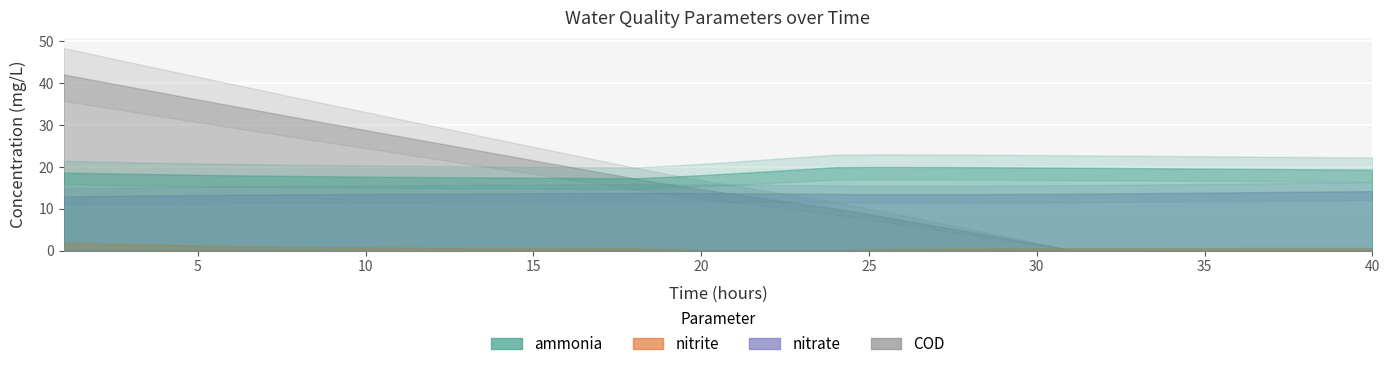

Reading left to right, transcribe all the data shown in this chart.

ammonia: 1=18.7	2=18.5	3=18.4	4=18.2	5=18.1	6=18.0	7=17.9	8=17.8	9=17.8	10=17.7	11=17.6	12=17.6	13=17.5	14=17.5	15=17.4	16=17.4	17=17.3	18=17.3	19=17.6	20=18.0	21=18.5	22=19.0	23=19.5	24=19.9	25=20.0	26=20.0	27=20.0	28=20.0	29=19.9	30=19.9	31=19.8	32=19.8	33=19.7	34=19.7	35=19.6	36=19.6	37=19.5	38=19.5	39=19.4	40=19.3
nitrite: 1=1.9	2=1.7	3=1.5	4=1.3	5=1.2	6=1.1	7=0.9	8=0.9	9=0.8	10=0.7	11=0.7	12=0.7	13=0.7	14=0.6	15=0.6	16=0.6	17=0.6	18=0.6	19=0.3	20=0.1	21=0.1	22=0.0	23=0.0	24=0.0	25=0.3	26=0.4	27=0.5	28=0.5	29=0.6	30=0.6	31=0.6	32=0.6	33=0.6	34=0.6	35=0.6	36=0.6	37=0.6	38=0.6	39=0.6	40=0.6
nitrate: 1=13.0	2=13.0	3=13.1	4=13.2	5=13.3	6=13.3	7=13.4	8=13.5	9=13.5	10=13.5	11=13.6	12=13.6	13=13.7	14=13.7	15=13.7	16=13.8	17=13.8	18=13.8	19=13.8	20=13.8	21=13.7	22=13.7	23=13.6	24=13.6	25=13.5	26=13.5	27=13.5	28=13.5	29=13.5	30=13.6	31=13.6	32=13.7	33=13.7	34=13.8	35=13.9	36=13.9	37=14.0	38=14.1	39=14.1	40=14.2
COD: 1=42.1	2=40.6	3=39.1	4=37.6	5=36.1	6=34.6	7=33.2	8=31.7	9=30.3	10=28.8	11=27.4	12=25.9	13=24.5	14=23.0	15=21.6	16=20.1	17=18.7	18=17.3	19=15.9	20=14.7	21=13.5	22=12.4	23=11.2	24=10.1	25=8.7	26=7.3	27=5.9	28=4.5	29=3.1	30=1.6	31=0.2	32=0.0	33=0.0	34=0.0	35=0.0	36=0.0	37=0.0	38=0.0	39=0.0	40=0.0